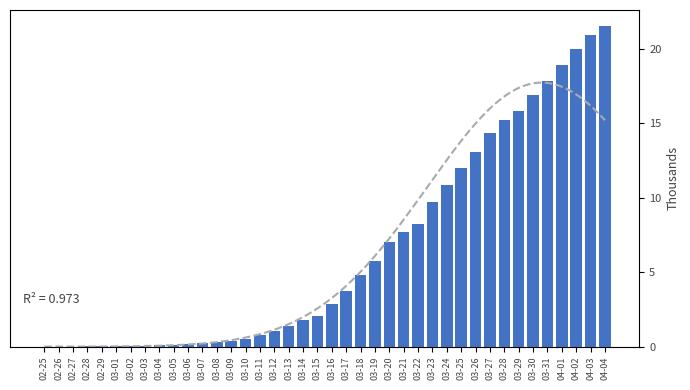

Which category has the highest value across all series?

04-04